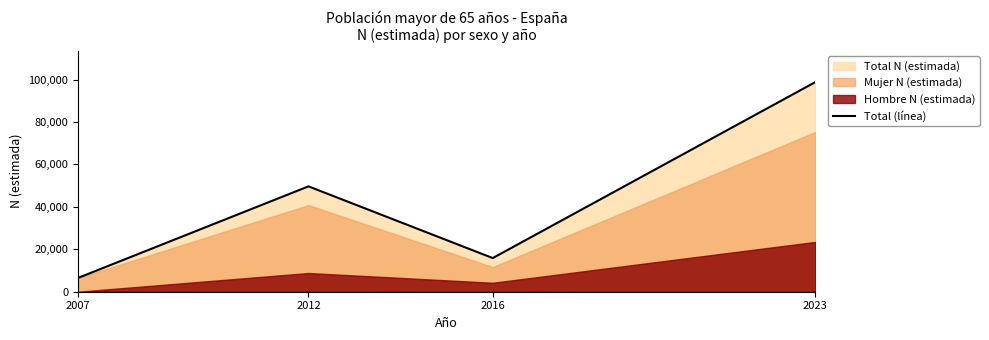

Is it true that the value at 2012 is 49661?

True